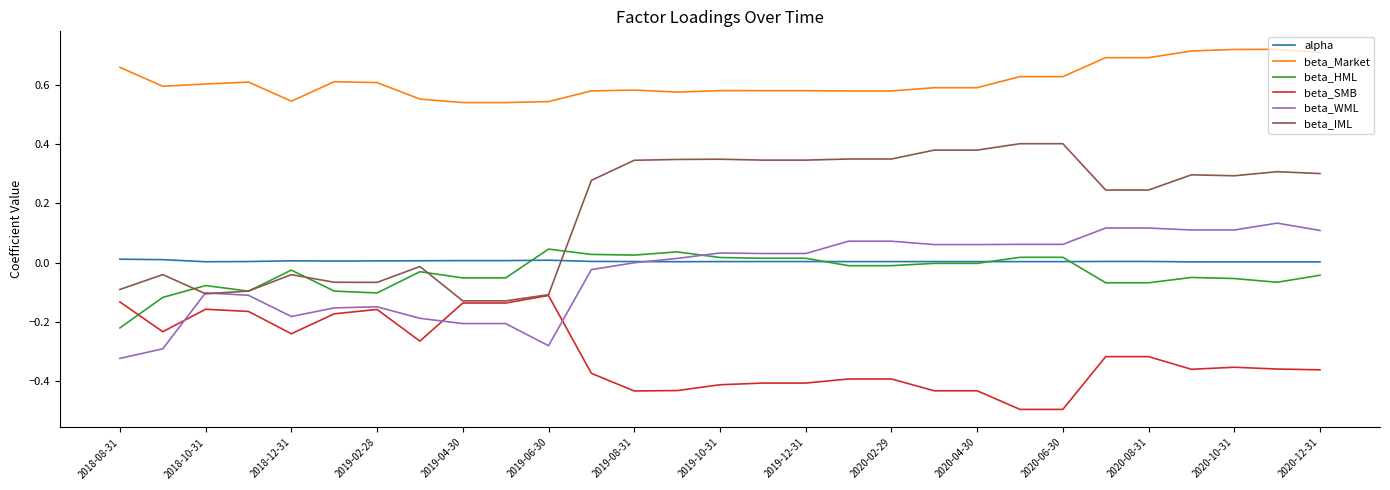

Which series has the largest total across all categories?

beta_Market